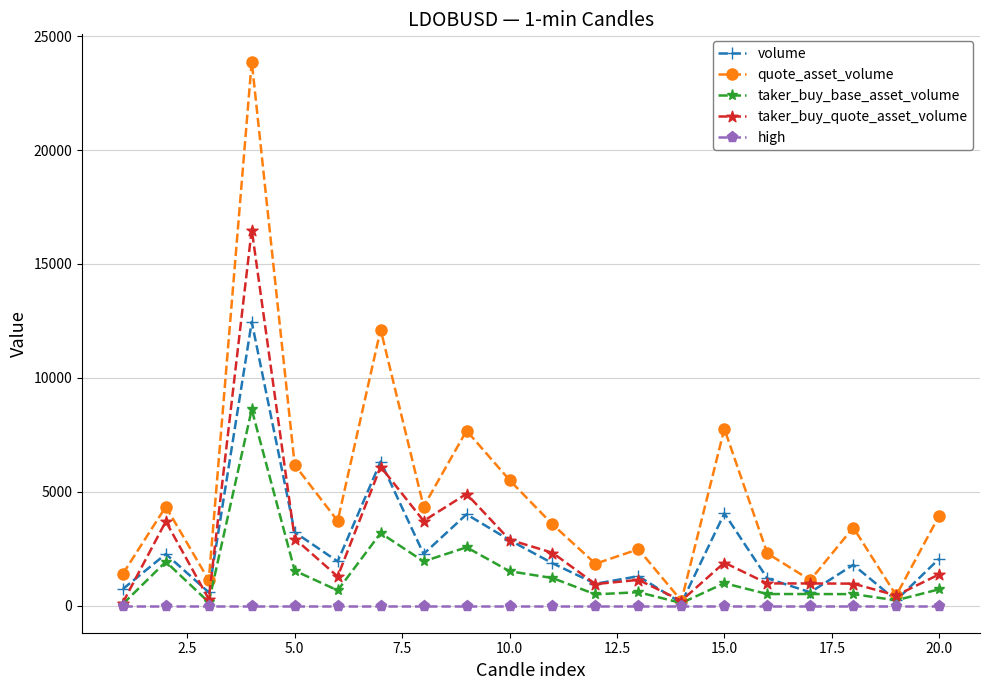

What are all the series names shown in the legend?

volume, quote_asset_volume, taker_buy_base_asset_volume, taker_buy_quote_asset_volume, high